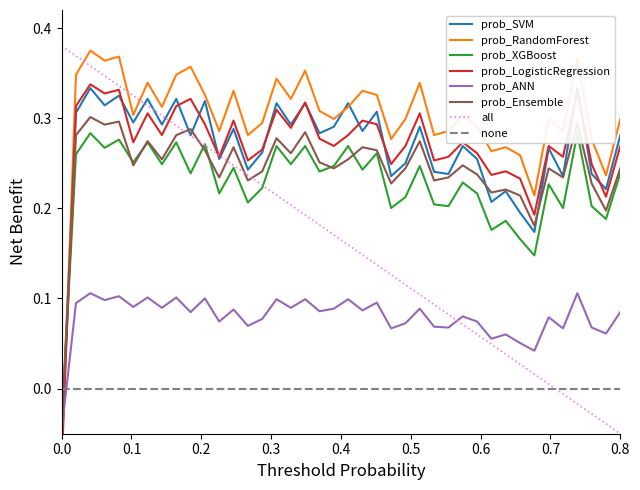

True or false: none and prob_ANN cross at least once.

True